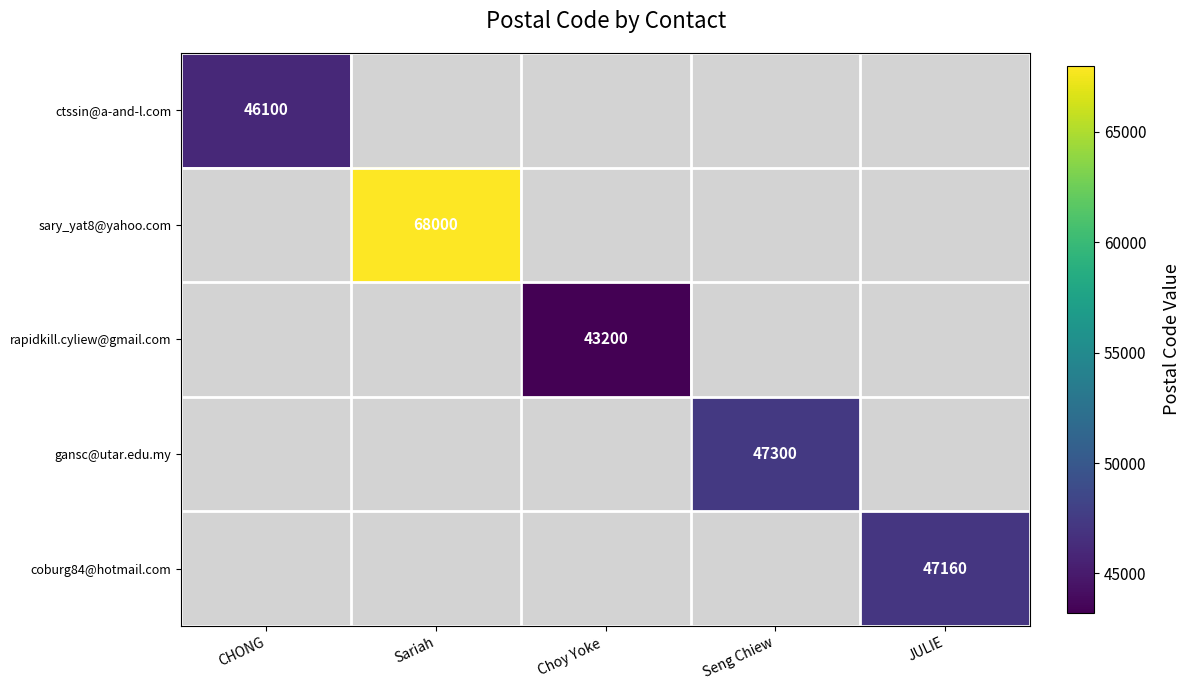

At which category does the chart reach its minimum across all series?

Choy Yoke 